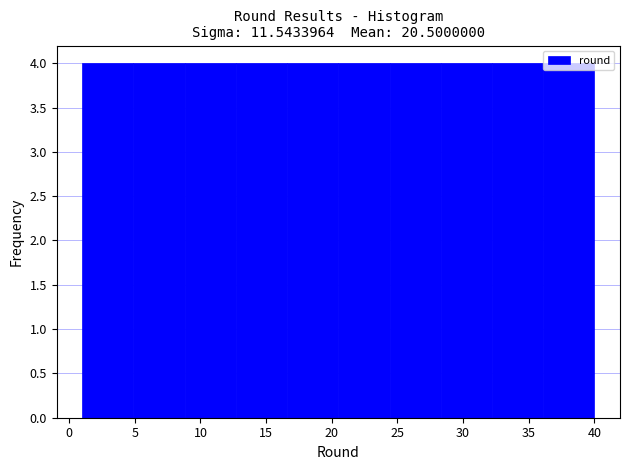

Reading left to right, list every bar in this chart as the range it spans on the x-axis followed by its height. Neither the bar edges nor the heights are printed on the chart, so give them approximately, as read against the axes.

1.0 to 4.9: 4
4.9 to 8.8: 4
8.8 to 12.7: 4
12.7 to 16.6: 4
16.6 to 20.5: 4
20.5 to 24.4: 4
24.4 to 28.3: 4
28.3 to 32.2: 4
32.2 to 36.1: 4
36.1 to 40.0: 4